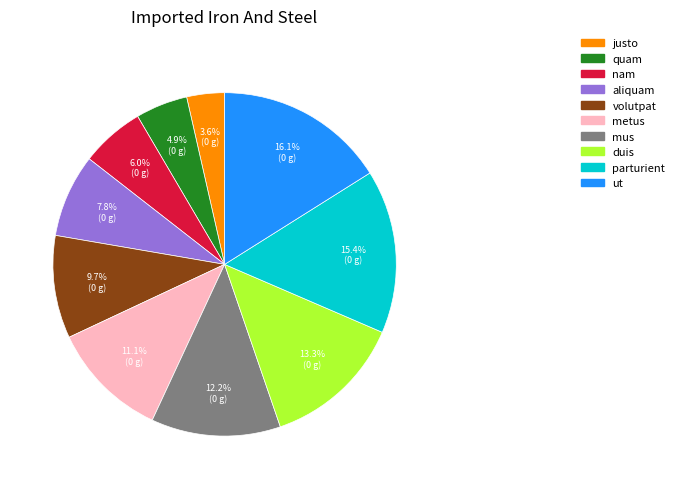

The volutpat slice represents 1% of the pie. True or false?

False